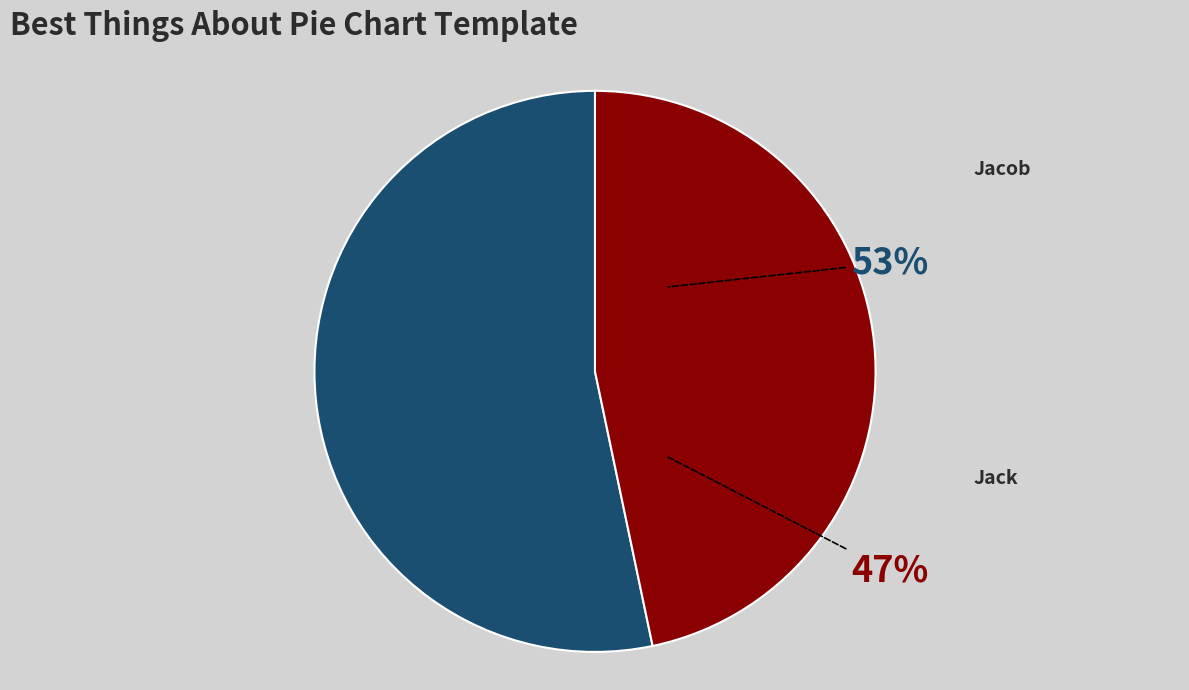

Rank the categories by value from lowest to highest.

Jack, Jacob